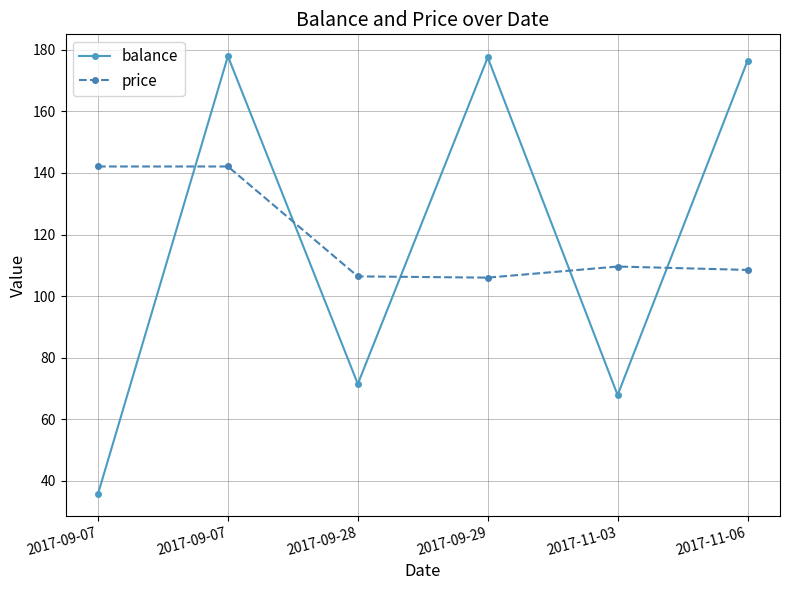

Which has a higher value, 2017-09-29 or 2017-09-28?

2017-09-29